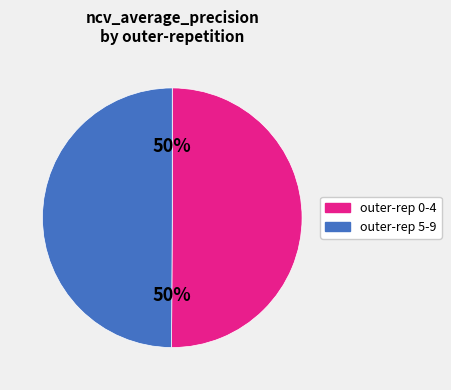

How many segments does this pie chart have?

2